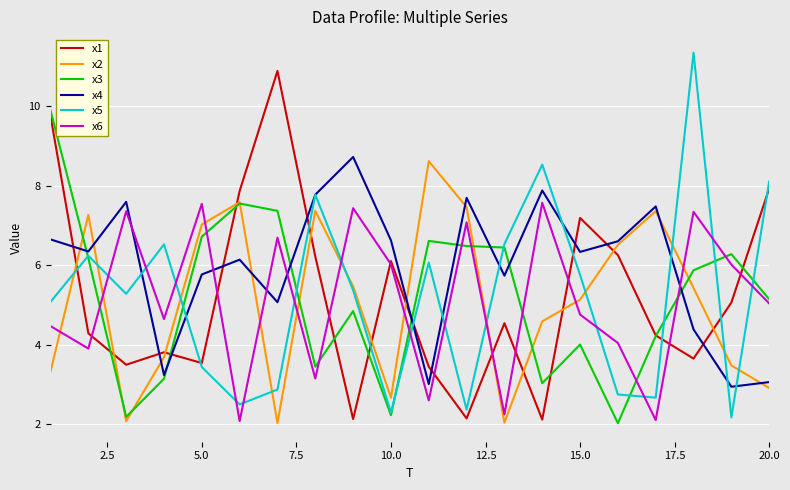

Which series has the largest total across all categories?

x4